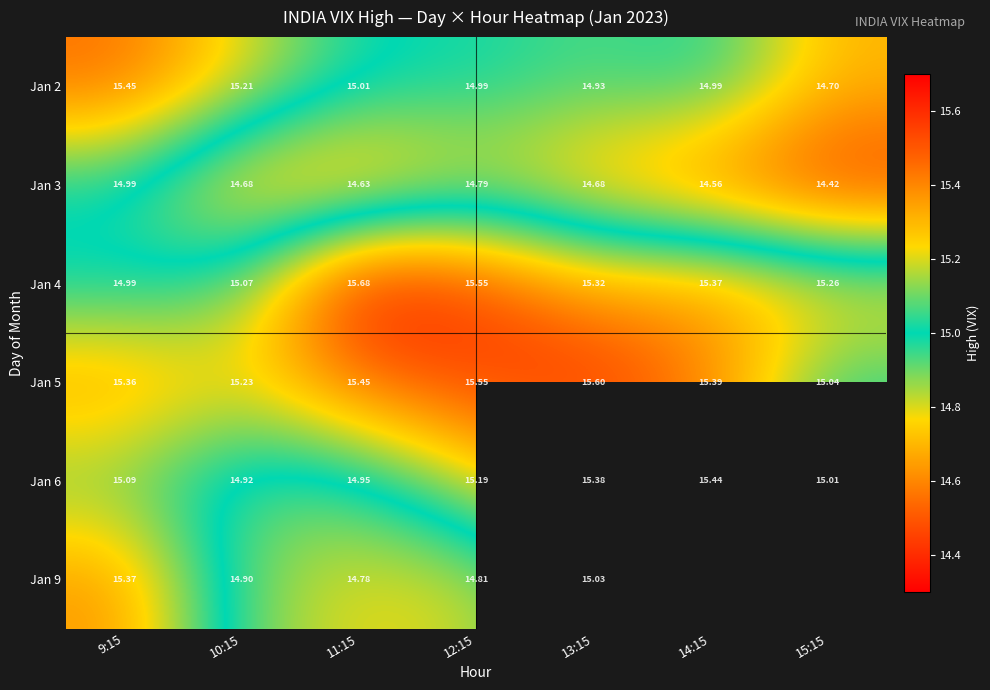

What is the spread (max minus min) of values at 11:15?

1.0